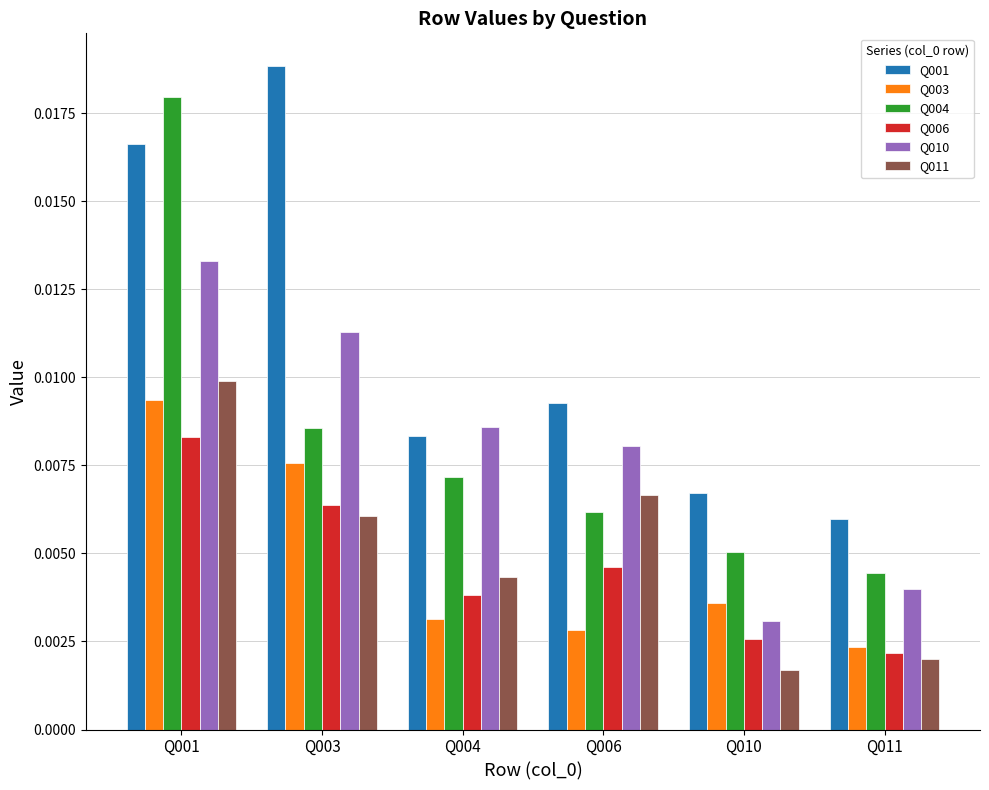

How many bars are there in total?

36